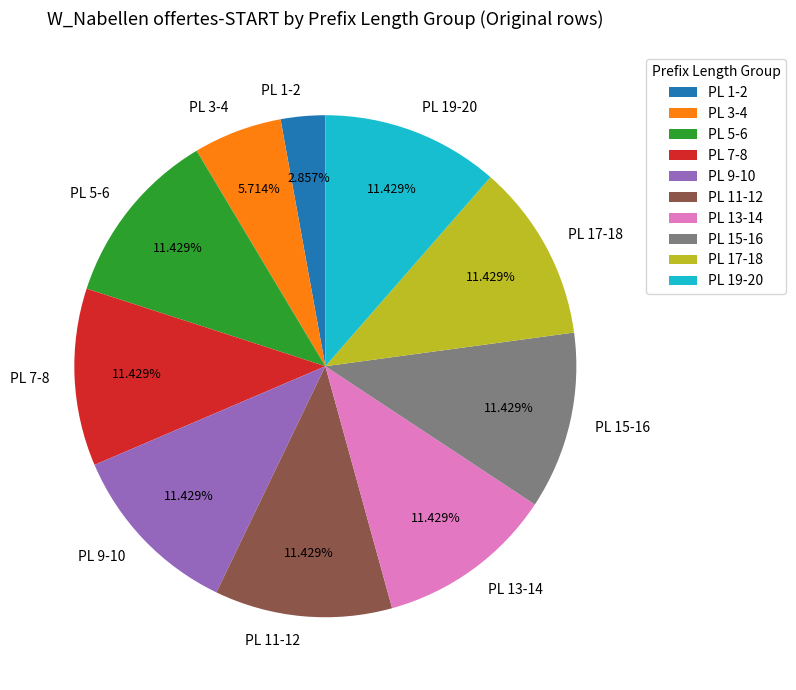

Combined, do PL 9-10 and PL 15-16 account for over 50%?

No